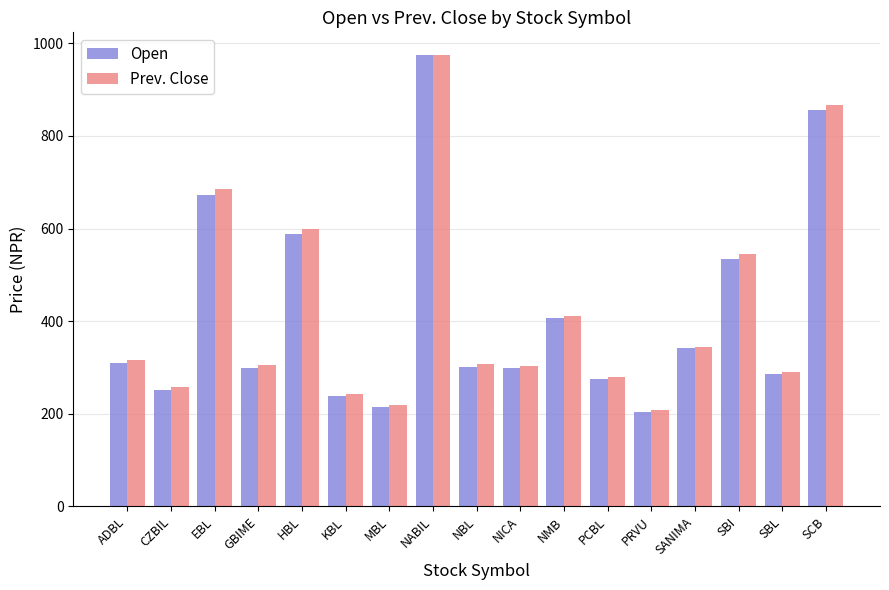

Between ADBL and CZBIL, which series saw the biggest shift?

Prev. Close